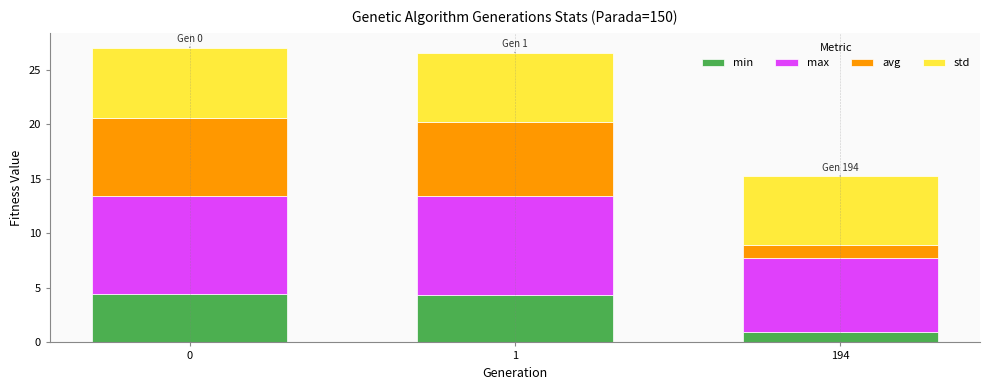

At which label does min reach its minimum?

194